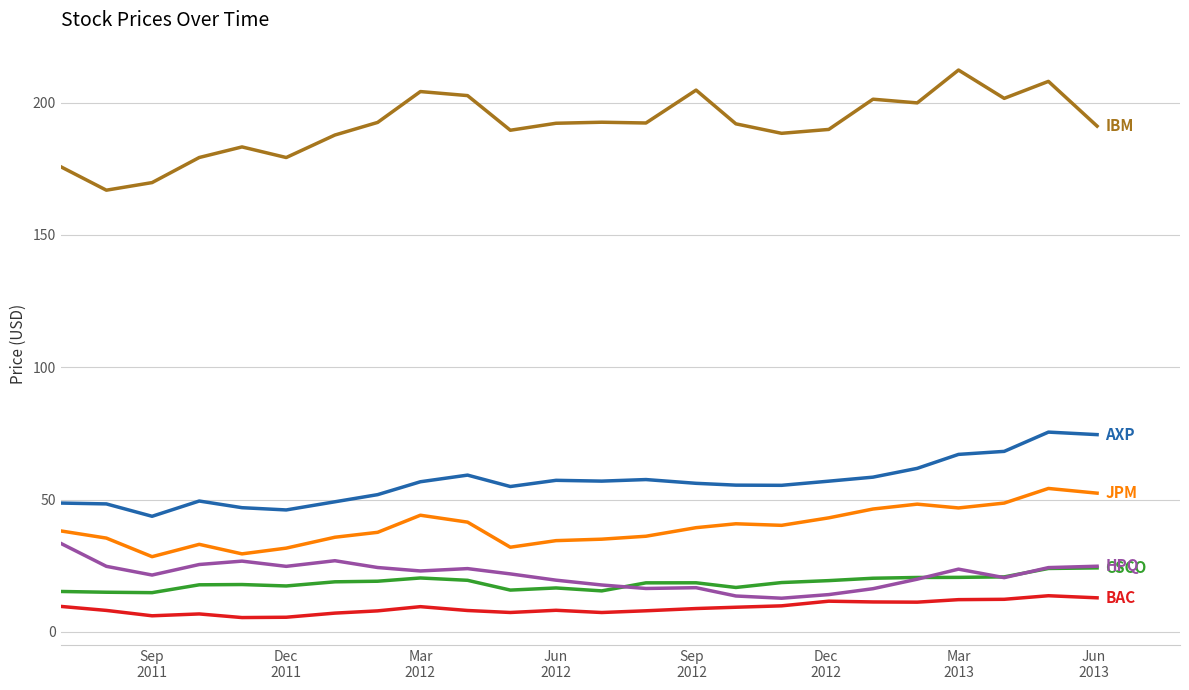

What is the greatest value displayed?

212.3